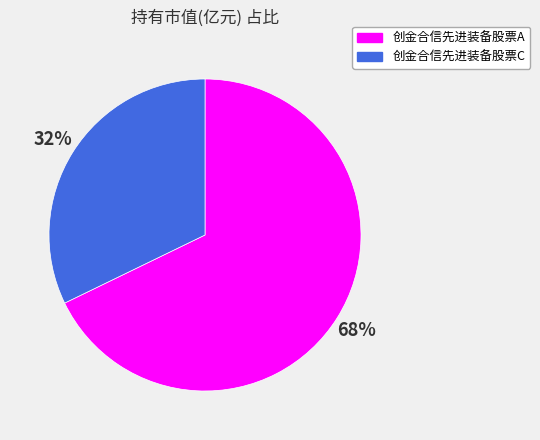

The 创金合信先进装备股票C slice represents 32% of the pie. True or false?

True